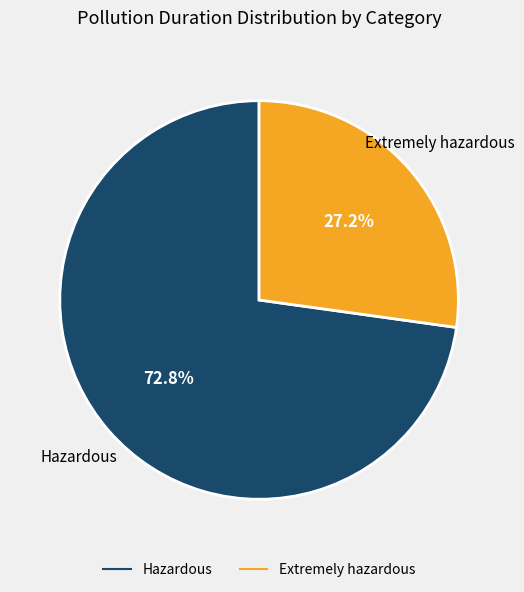

Does any single category account for the majority?

Yes